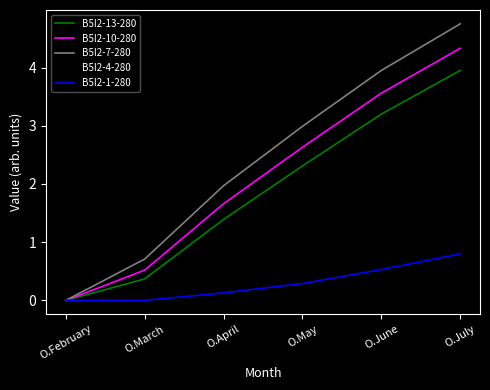

At which category is the sum across all series the highest?

O.July